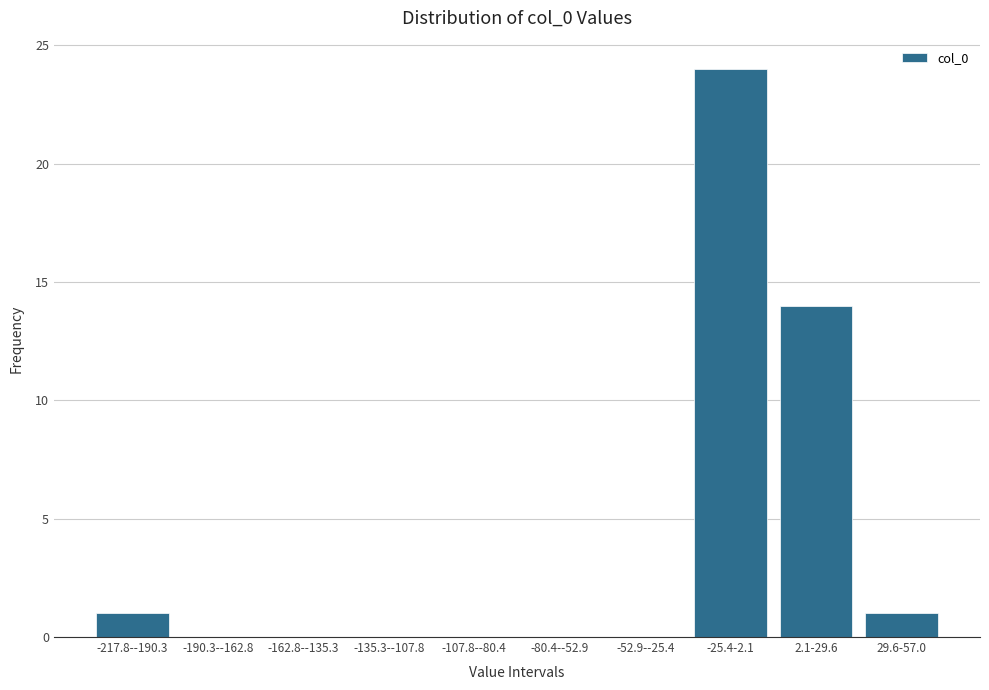

Reading left to right, transcribe all the data shown in this chart.

-217.8--190.3=1	-190.3--162.8=0	-162.8--135.3=0	-135.3--107.8=0	-107.8--80.4=0	-80.4--52.9=0	-52.9--25.4=0	-25.4-2.1=24	2.1-29.6=14	29.6-57.0=1